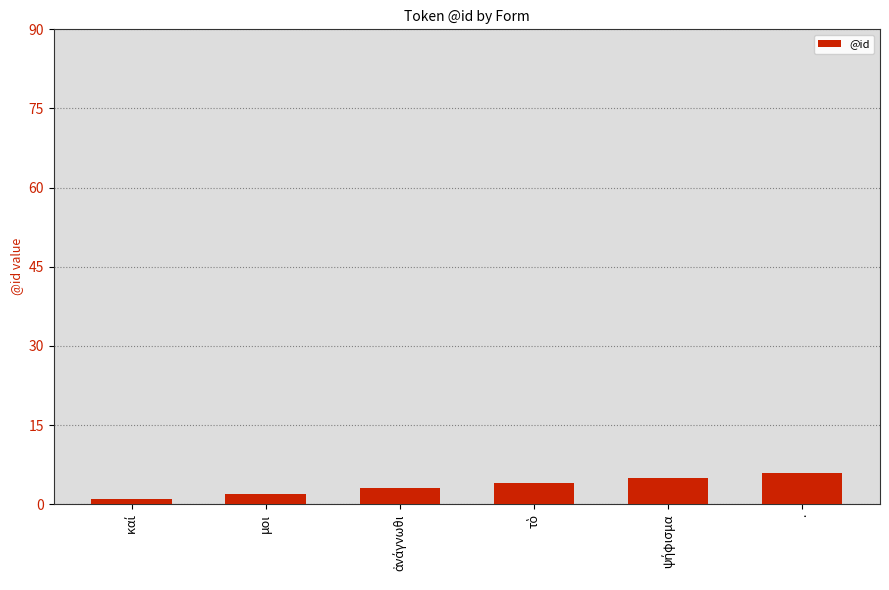

What is the sum of all values?

21